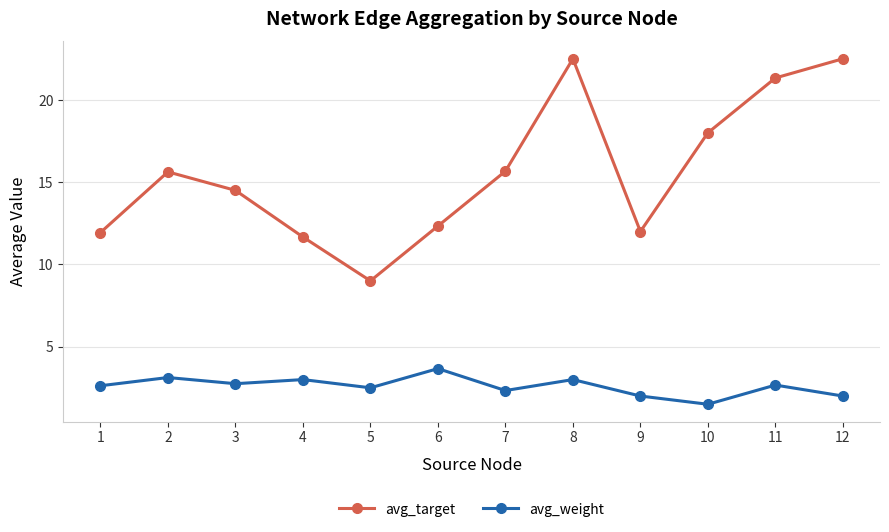

What is the maximum value for avg_weight?

3.7